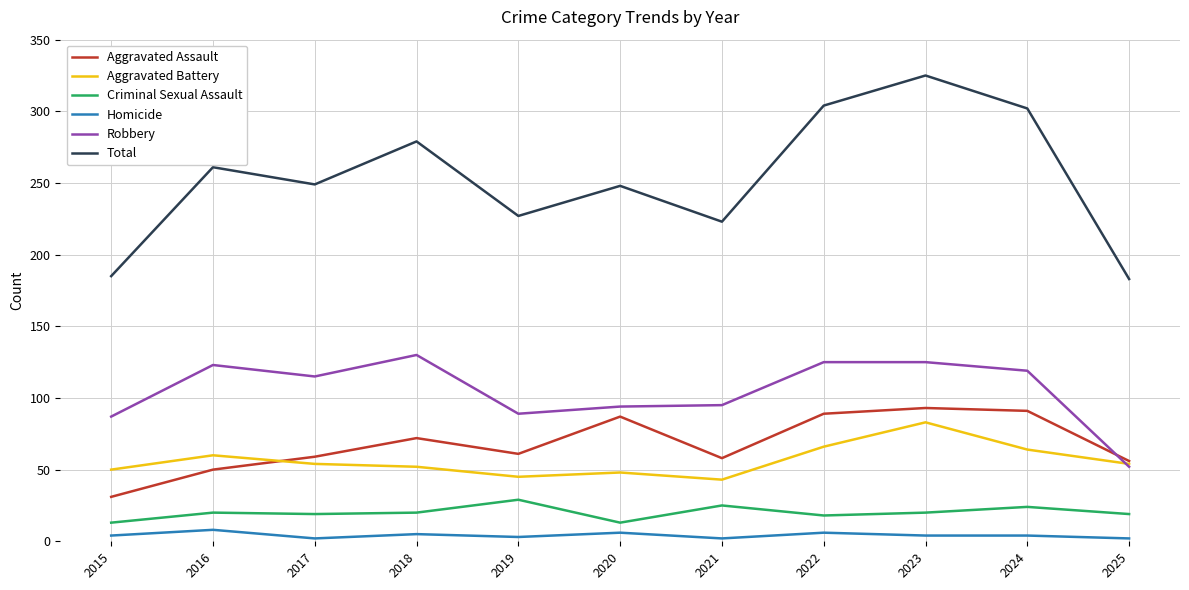

At which category is the sum across all series the highest?

2023